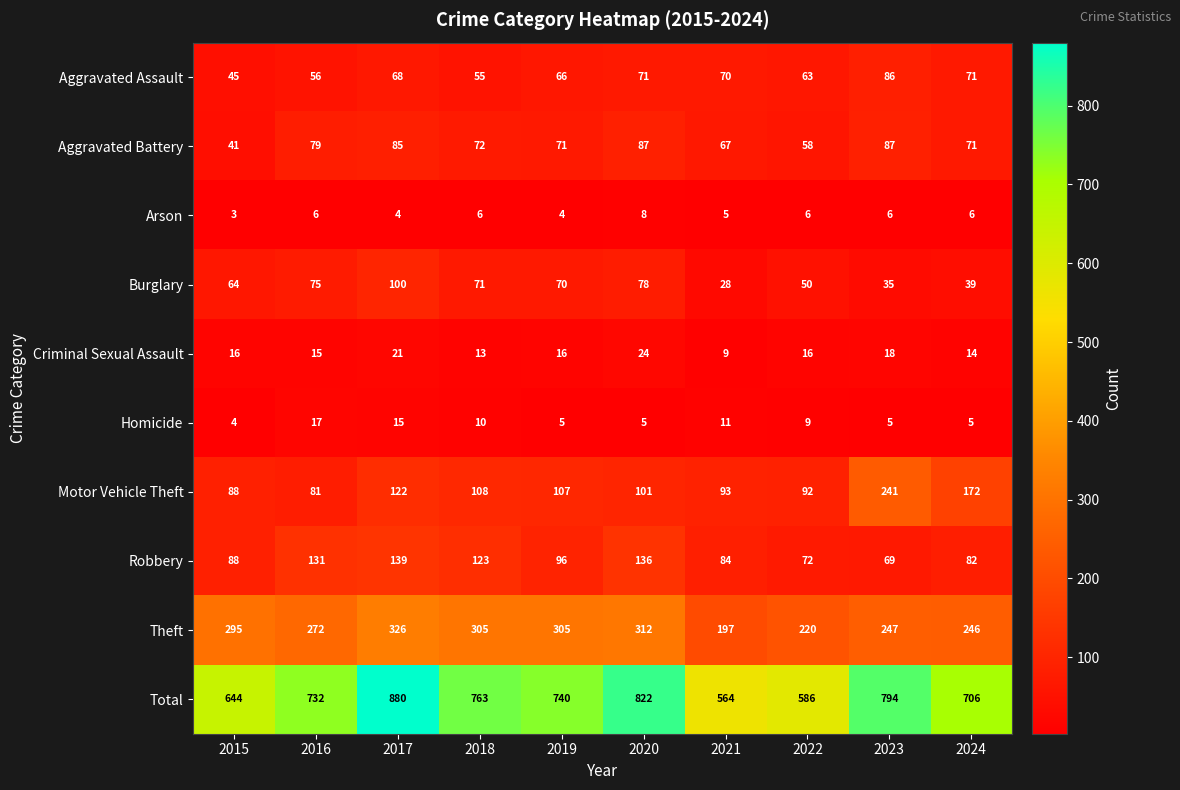

Count the number of data series in this chart.

10